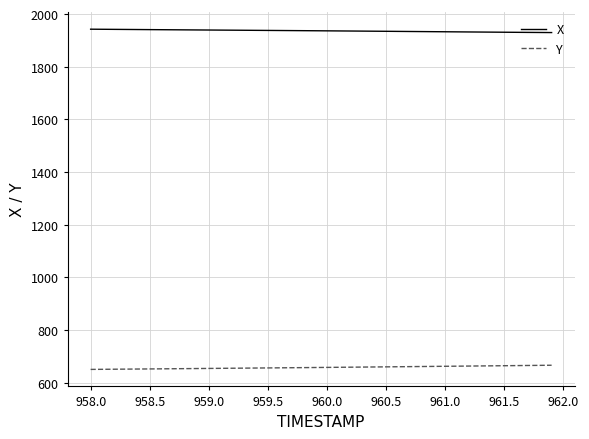

Which series has the largest total across all categories?

X